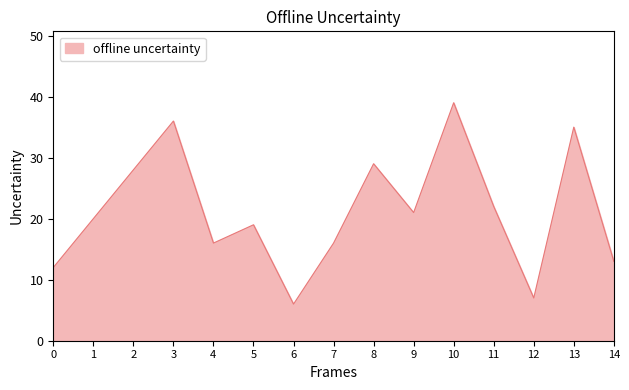

What is the greatest value displayed?

39